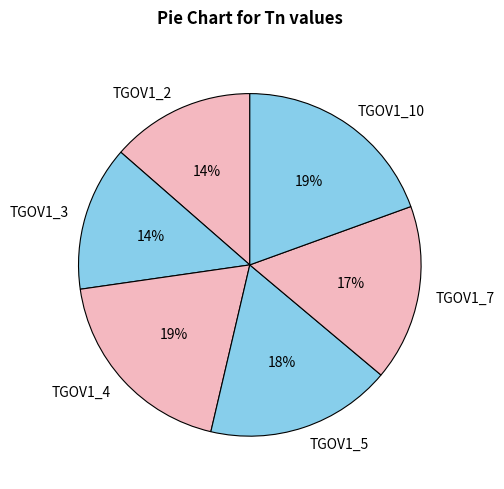

The TGOV1_4 slice represents 5% of the pie. True or false?

False